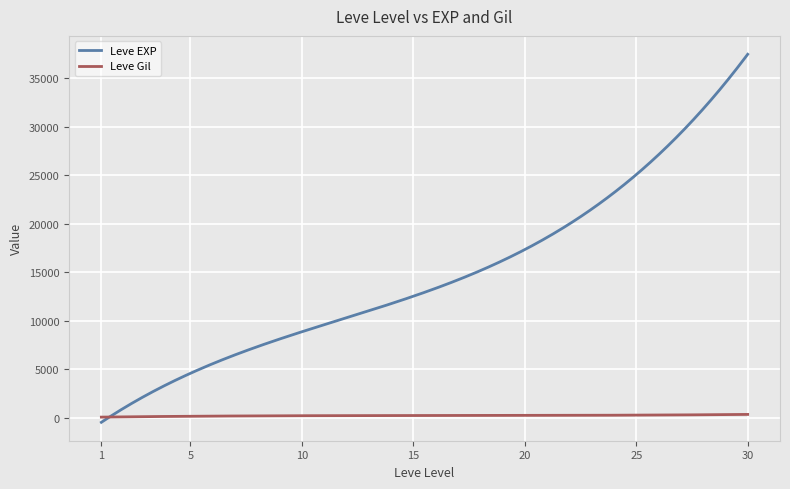

How many intersections are there between Leve EXP and Leve Gil?

1